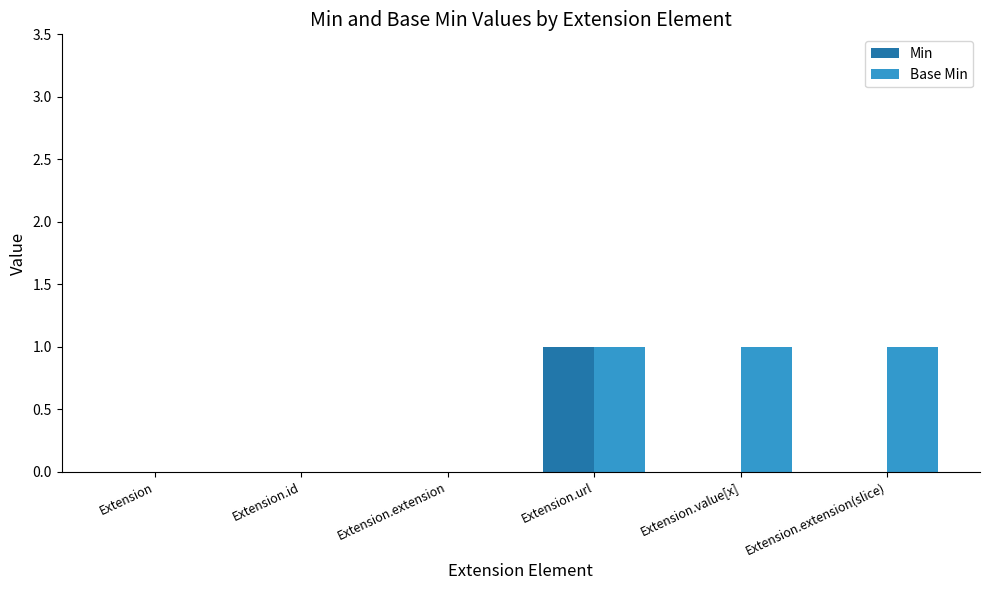

The value of Min at Extension.url is 1. True or false?

True